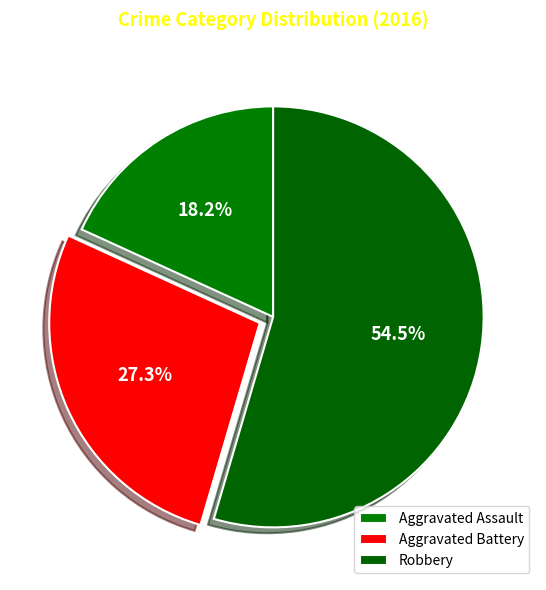

To the nearest percent, what portion does Robbery represent?

55%